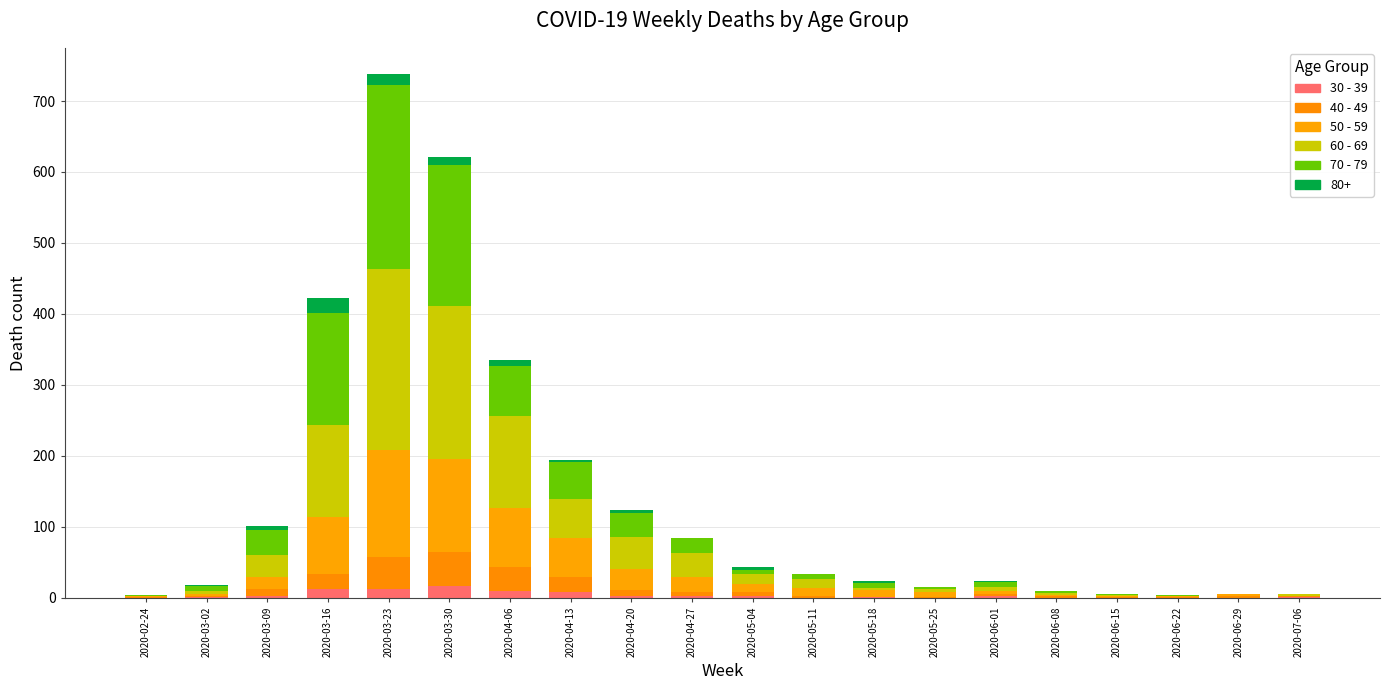

The 40 - 49 series shows 37 at 2020-03-16. True or false?

False